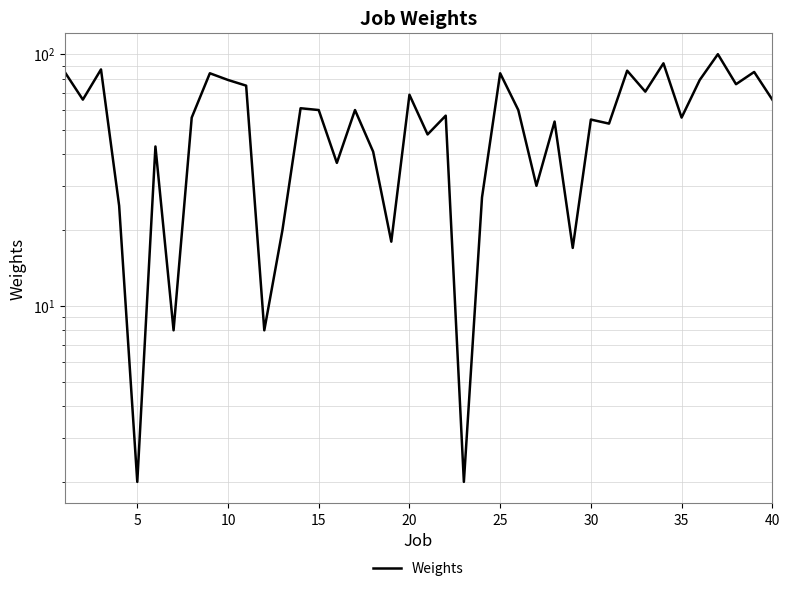

Reading right to left, what are all the values shown in this chart?

66	85	76	100	79	56	92	71	86	53	55	17	54	30	60	84	27	2	57	48	69	18	41	60	37	60	61	20	8	75	79	84	56	8	43	2	25	87	66	85